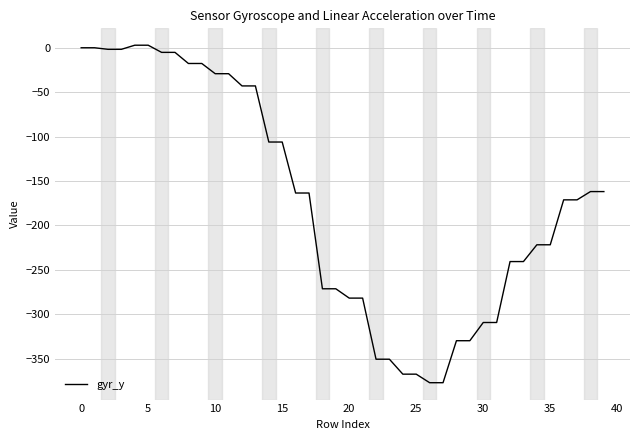

Count the number of data series in this chart.

1